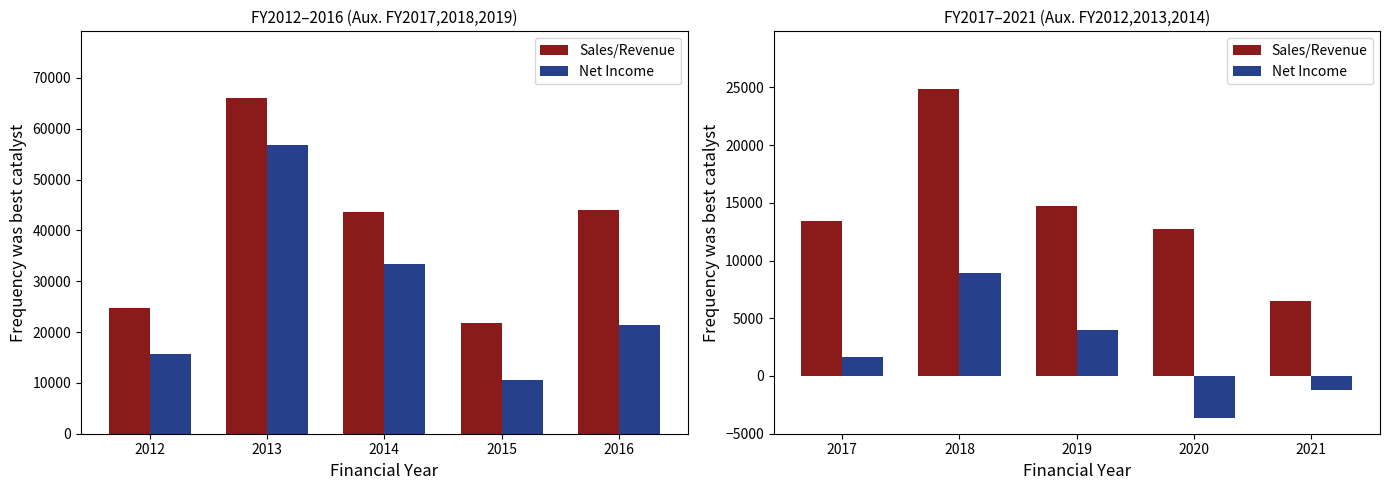

What is the lowest value of the Sales/Revenue series?

6529.7